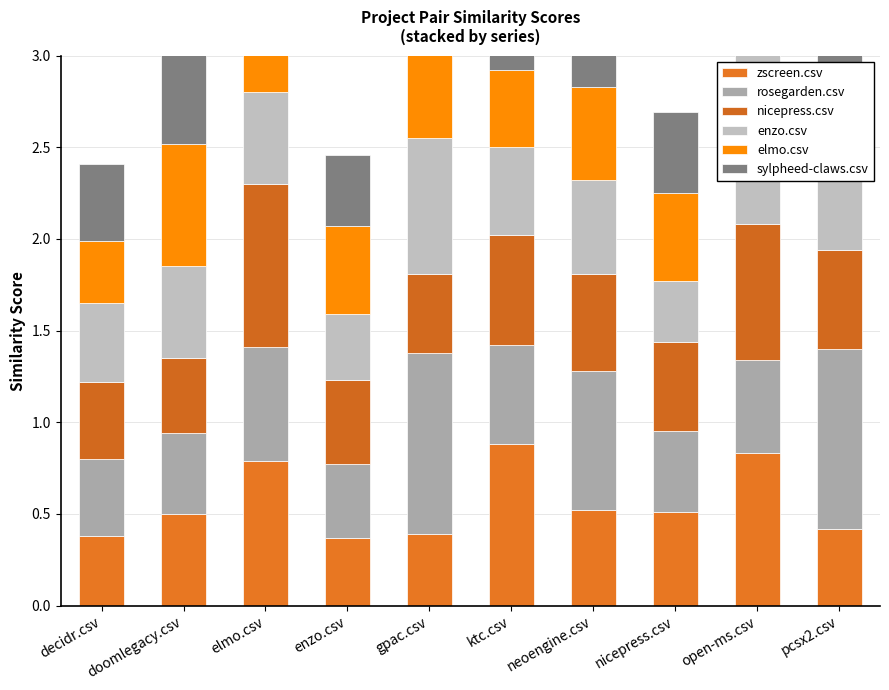

How many bars are there in each group?

6